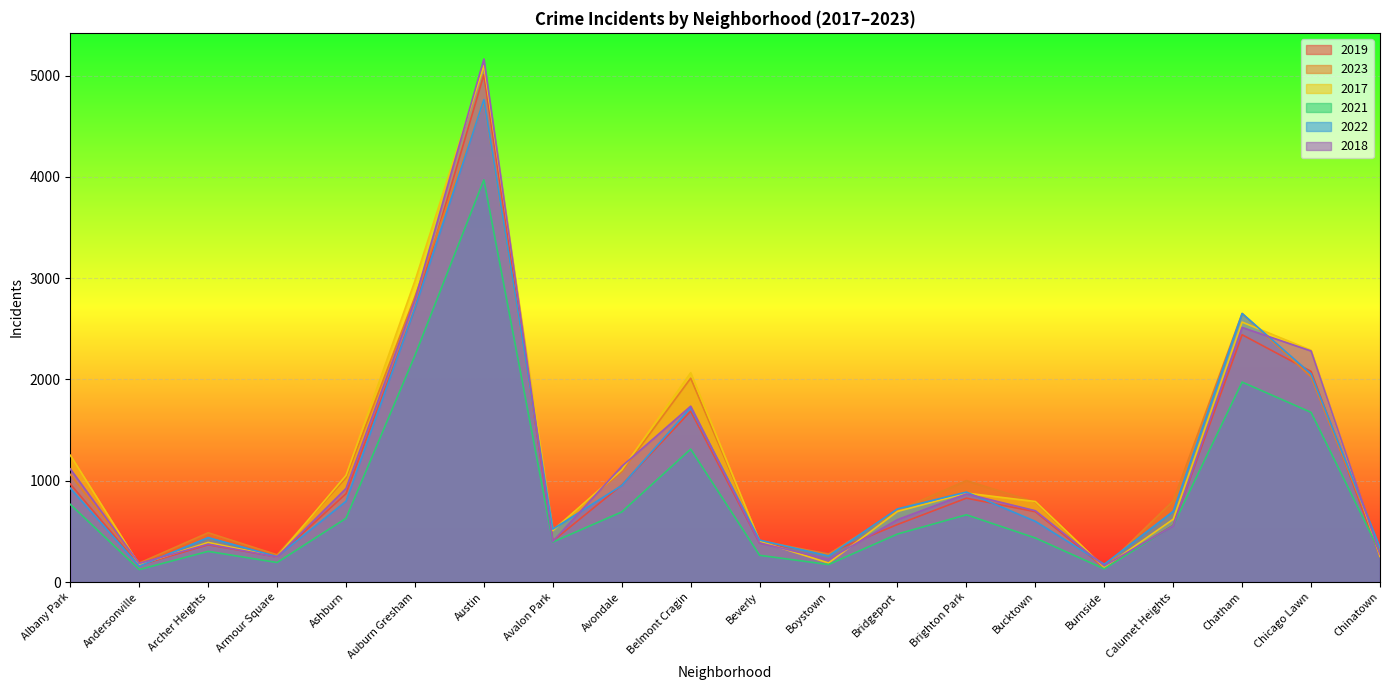

How many values in the 2021 series exceed 559?

9